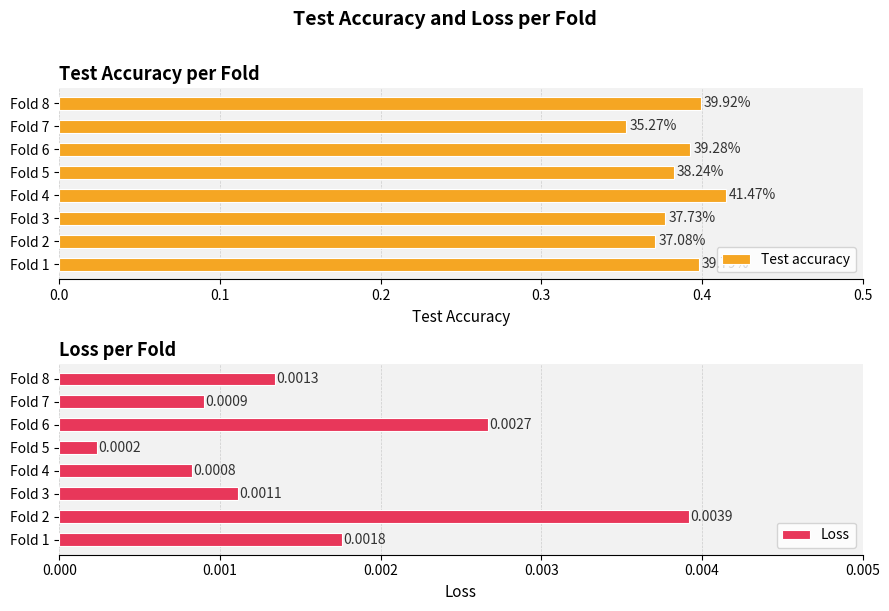

Which series has the largest total across all categories?

Test accuracy